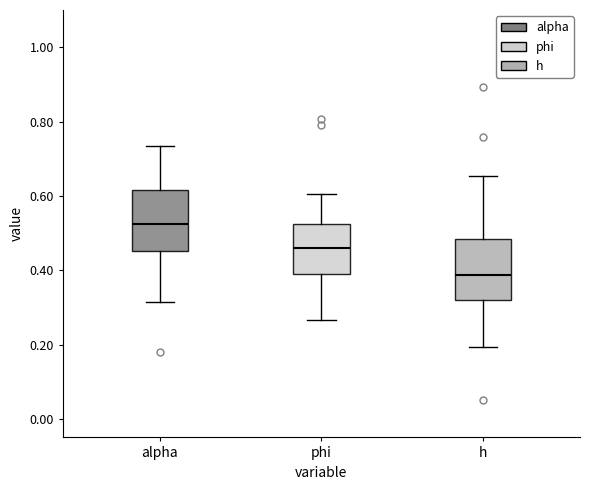

Where does the lower whisker of the box for h end on the y-axis? The values are not printed on the chart, so give them approximately, as read against the axis.

0.20